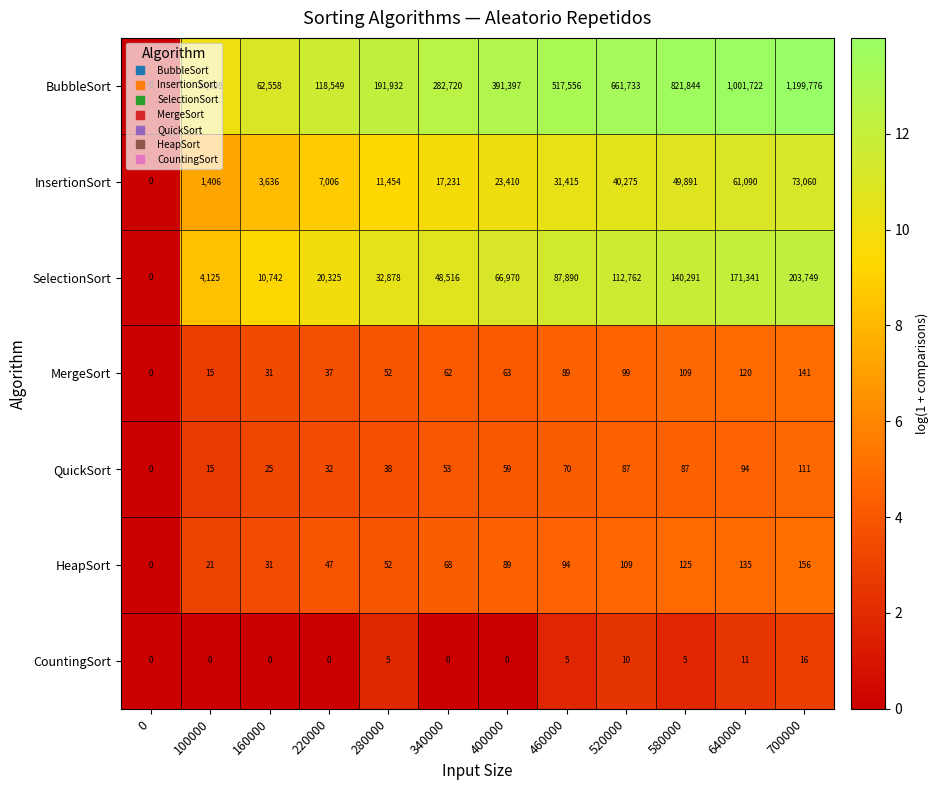

What is the difference between the highest and lowest values at 580000?

821839